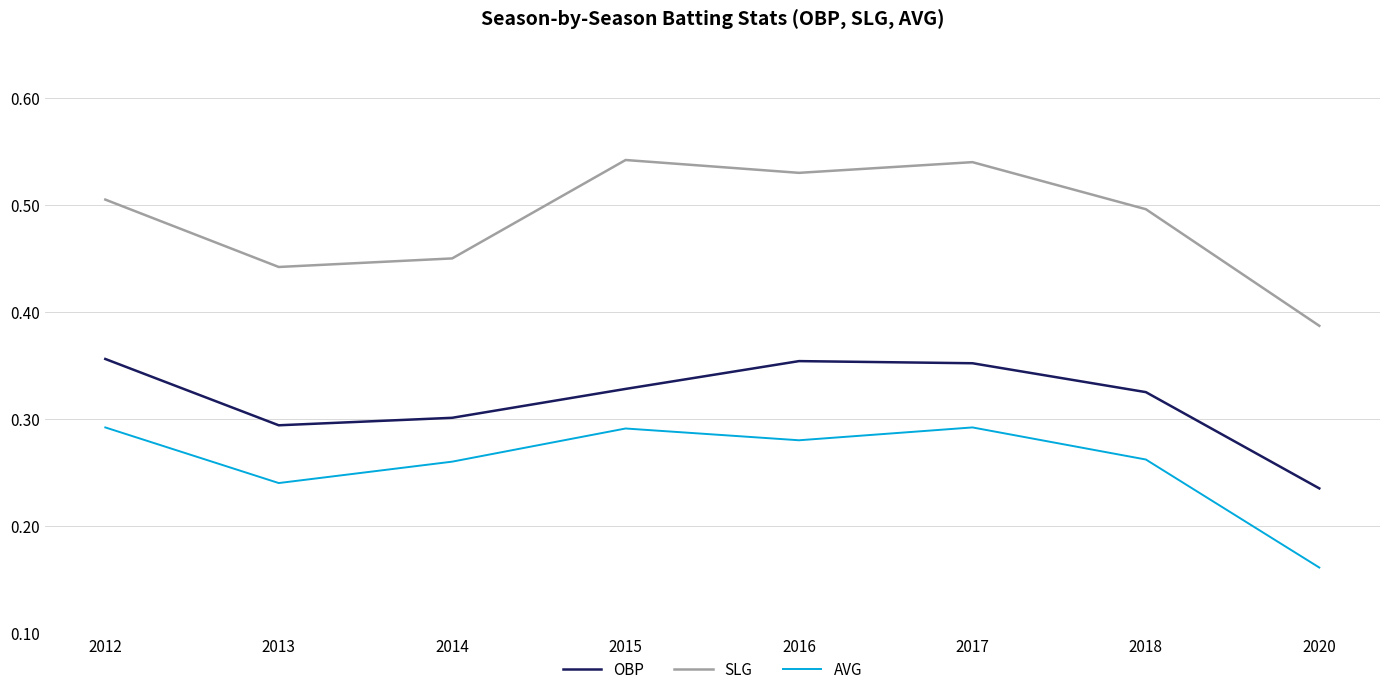

Which series has the widest spread of values?

SLG